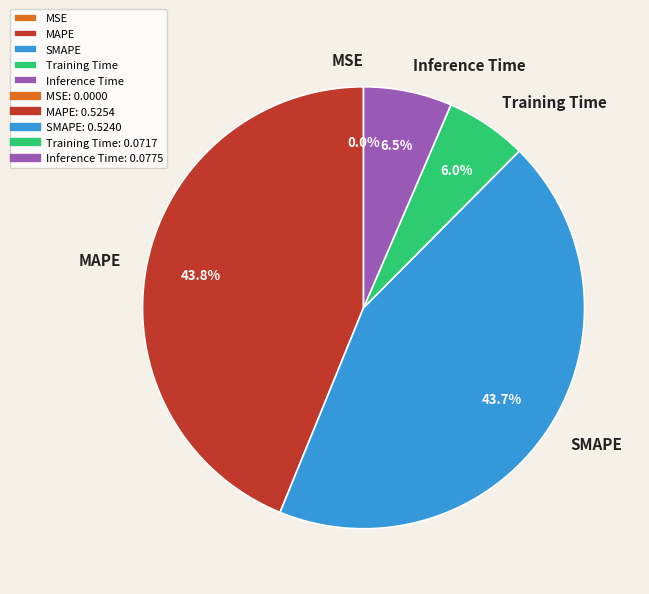

Is Inference Time the majority of the pie?

No